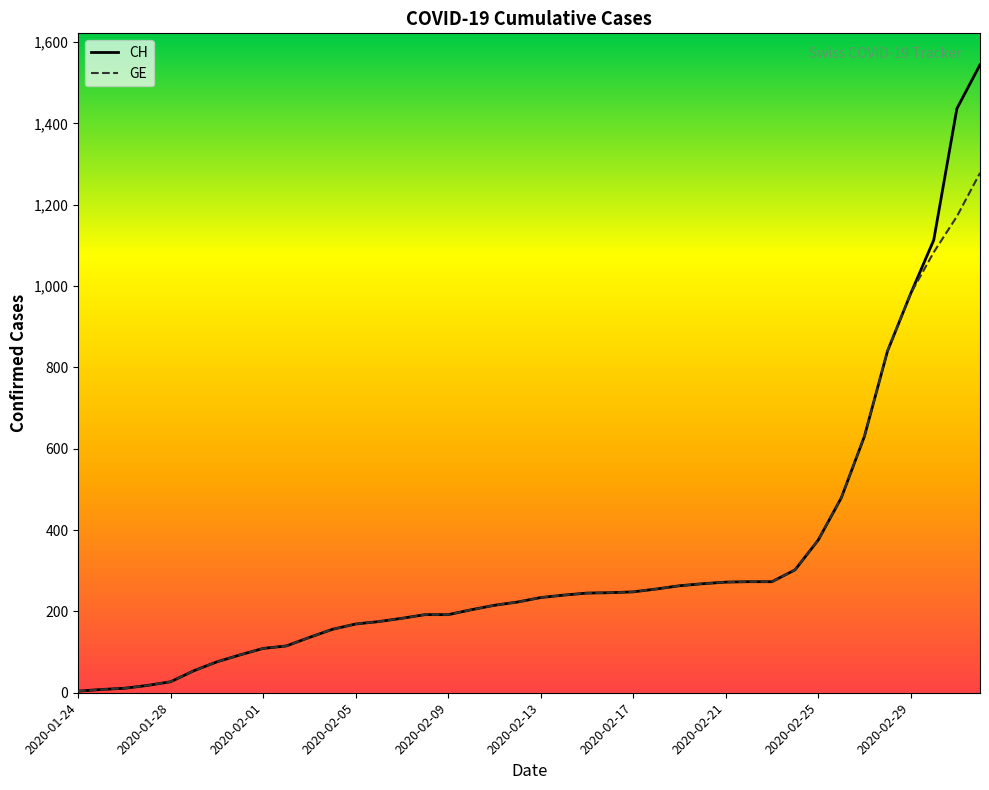

What is the greatest value displayed?

1544